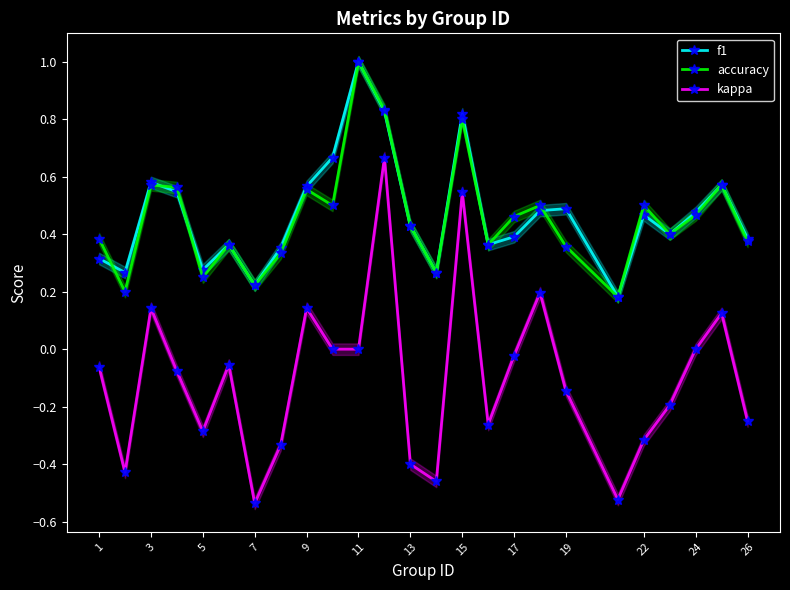

True or false: f1 and kappa cross at least once.

False